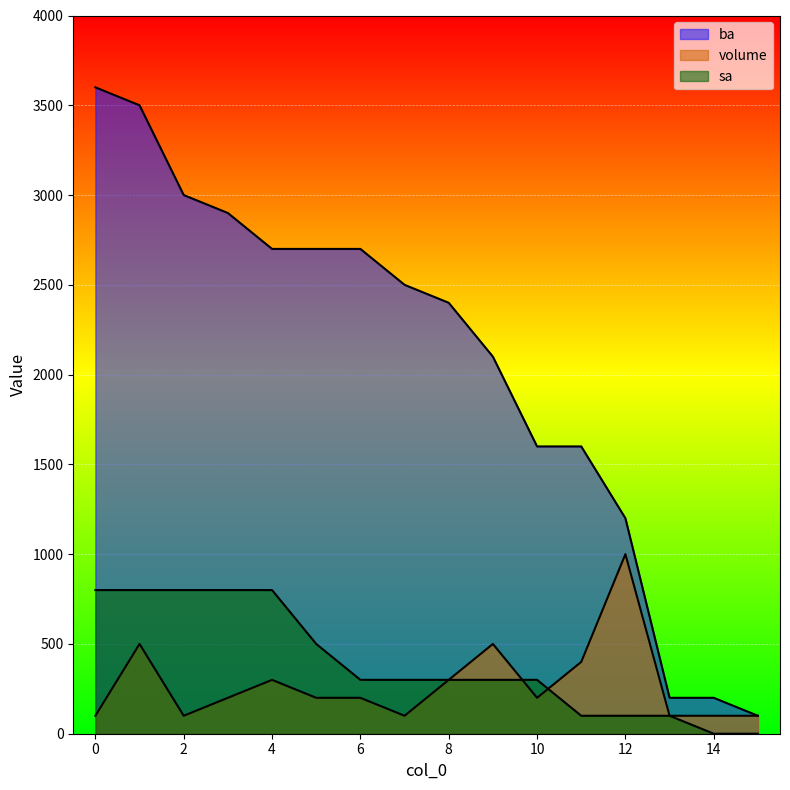

What is the maximum value for volume?

1000